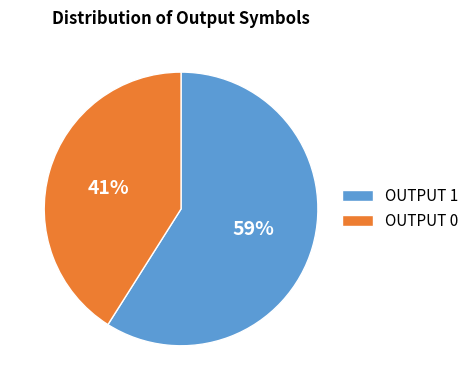

To the nearest percent, what is the difference between the largest and smallest slice percentages?

18%